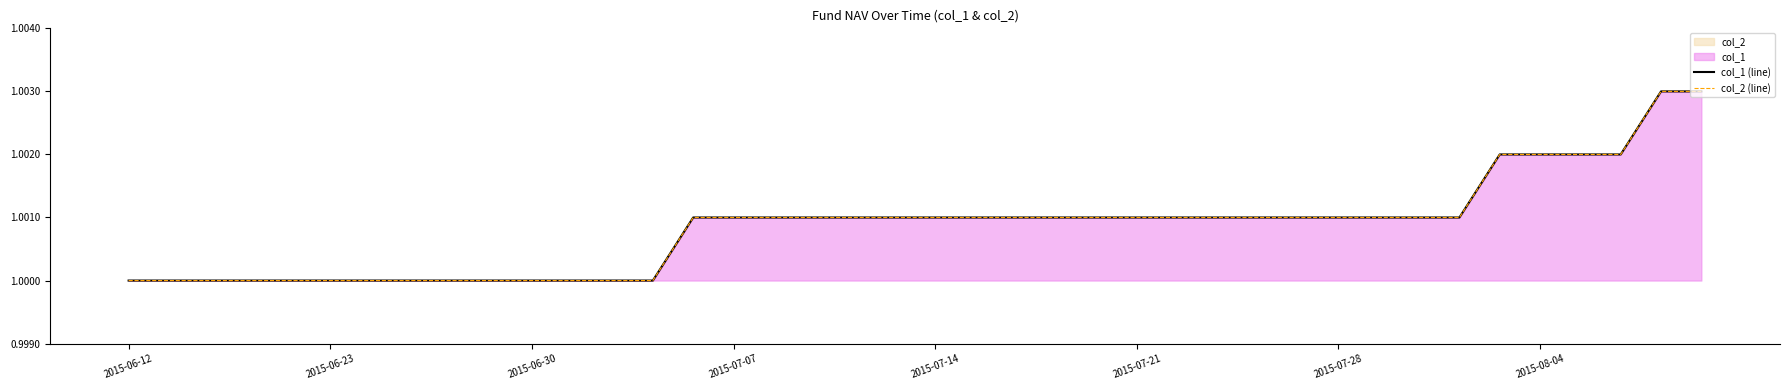

What position from the left is 2015-07-14?

5